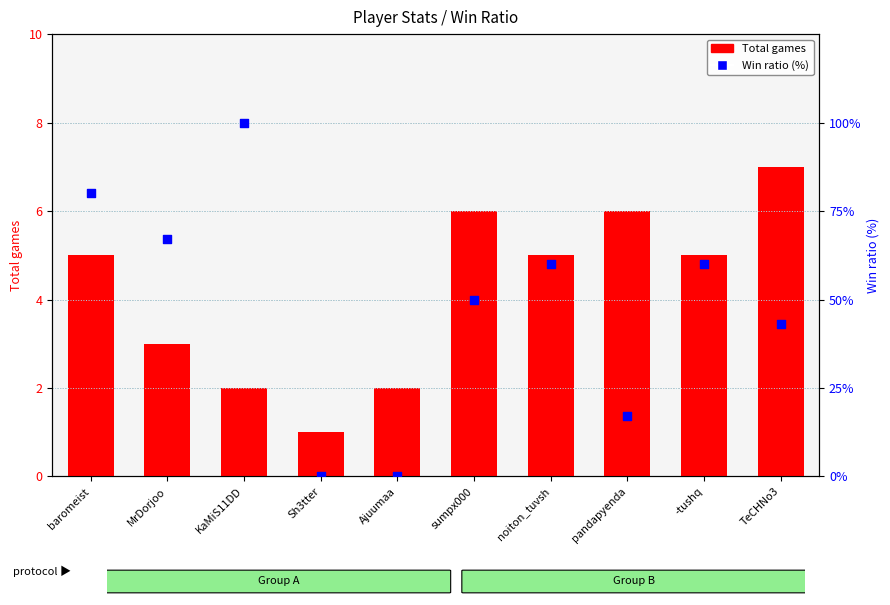

Which series reaches the minimum Y coordinate?

Win ratio (%)